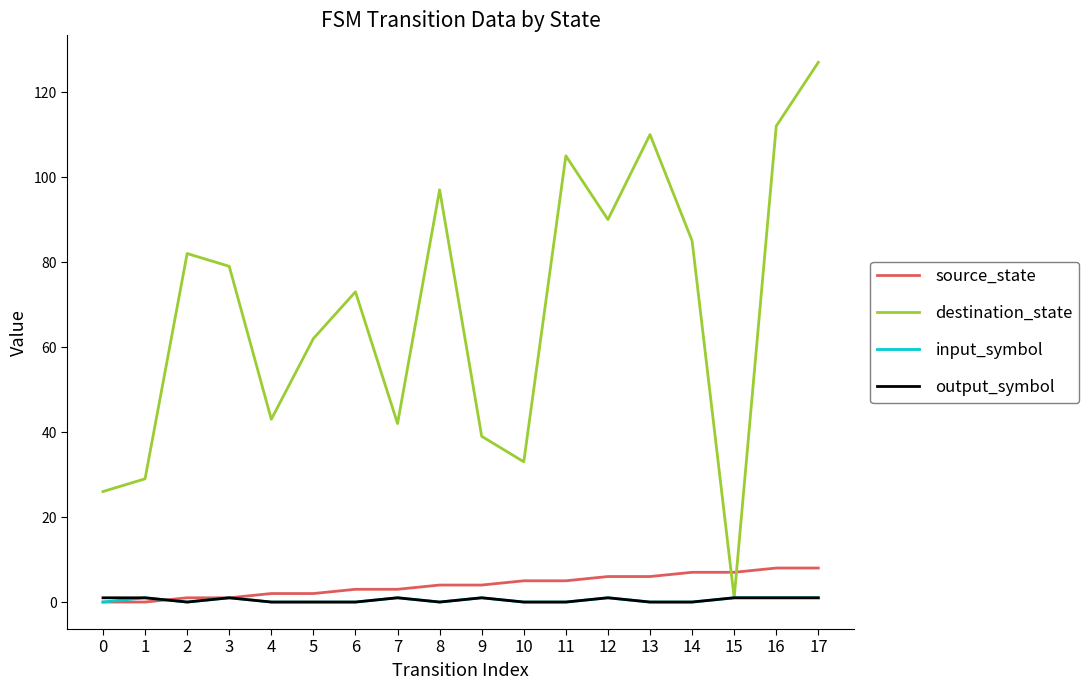

What is the maximum value shown in the chart?

127